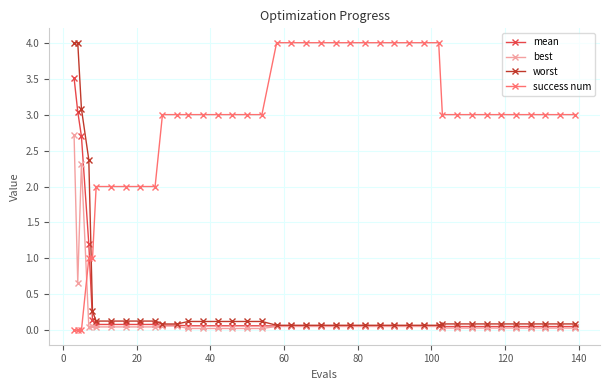

What is the value of the success num point at the 30th from the left?

4.0